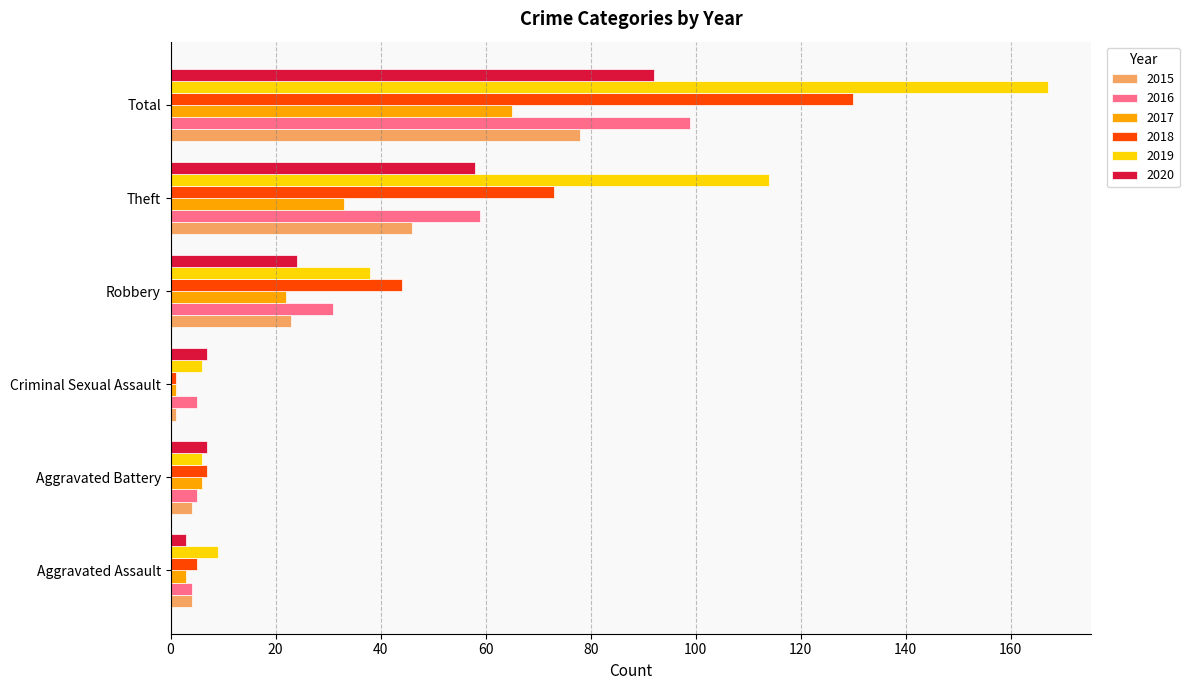

The 2017 series shows 22 at Robbery. True or false?

True